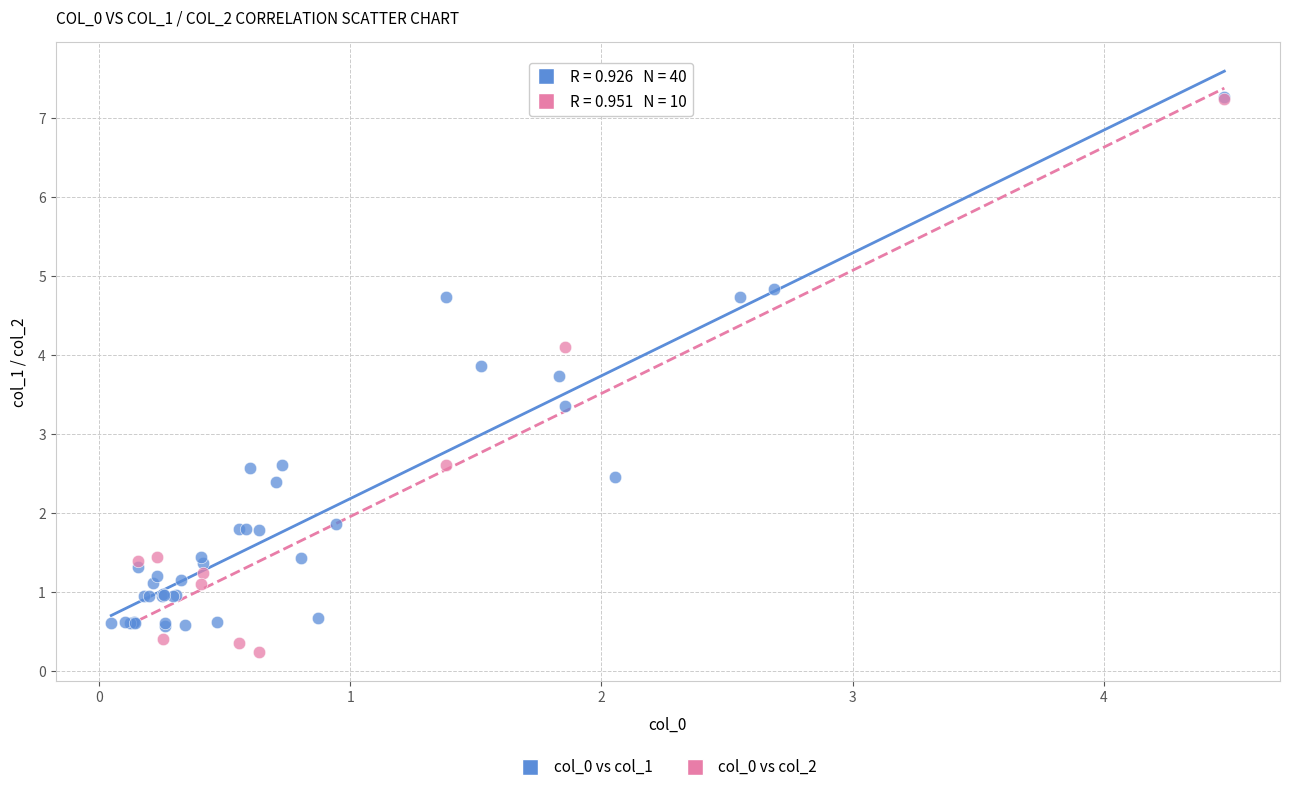

Which series contains the lowest Y value?

col_0 vs col_2